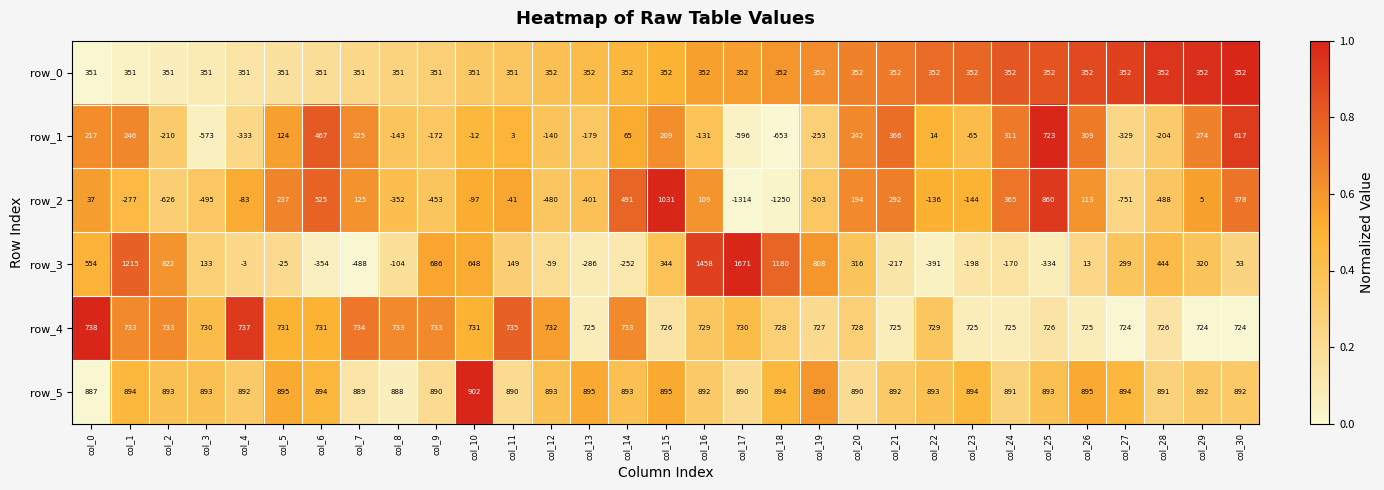

What value does the row_1 series have at col_20?

242